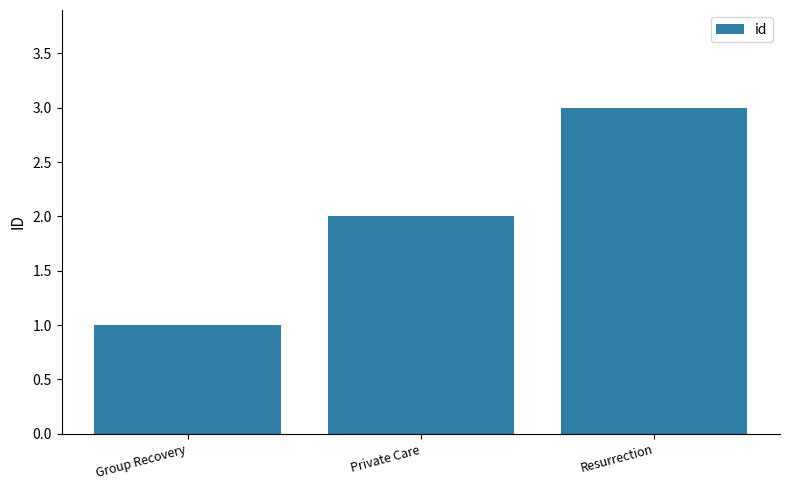

At which label is the value closest to 2?

Private Care